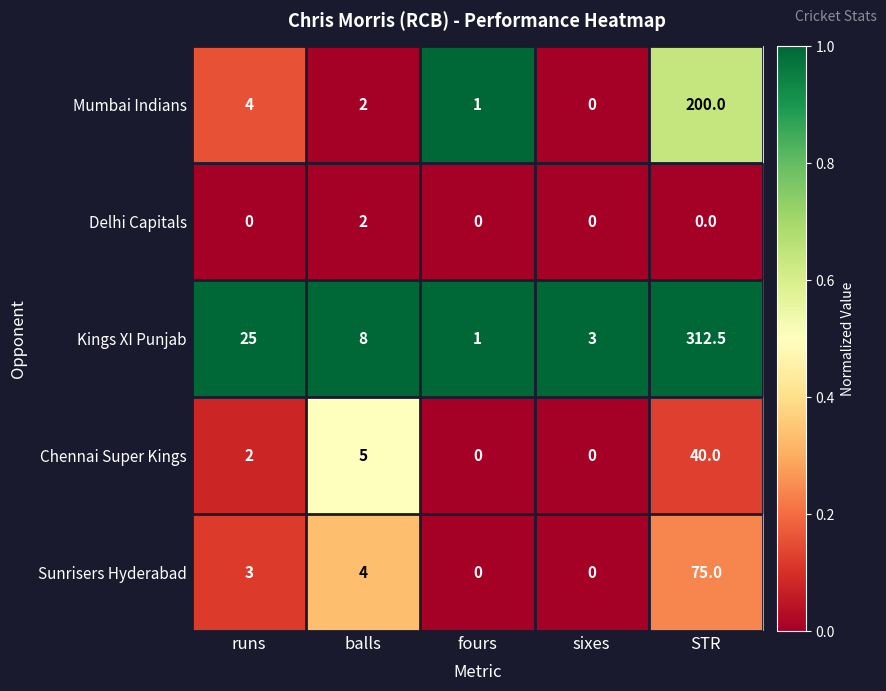

Which category has the highest value in the Mumbai Indians series?

STR